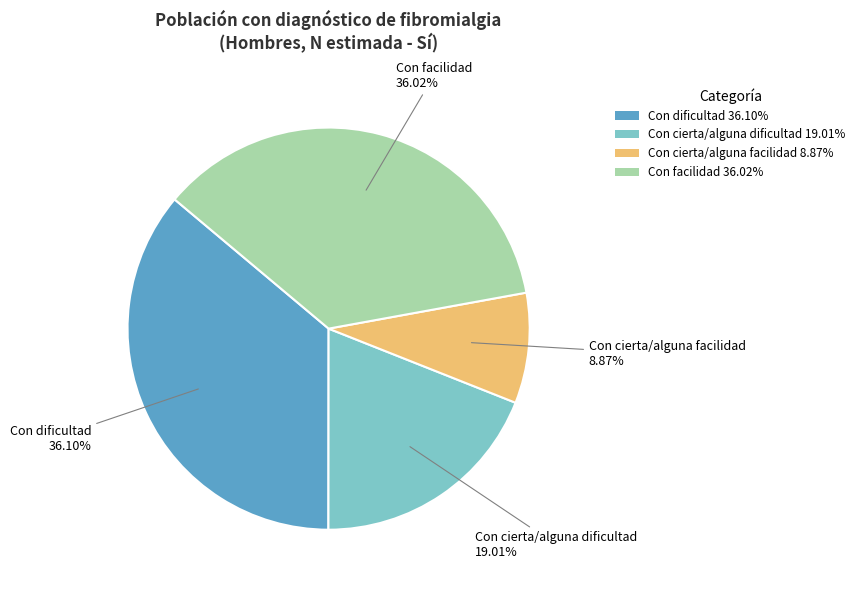

Is there any slice that represents more than half of the pie?

No